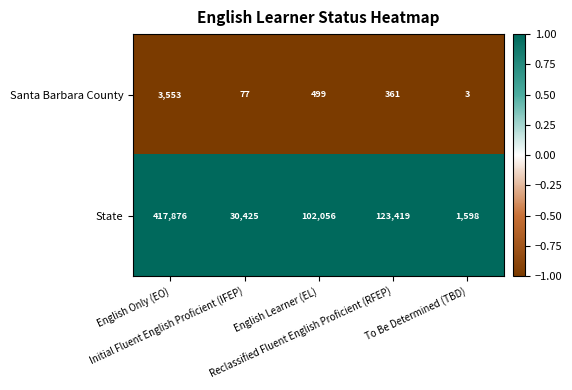

What is the sum of all State values?

675374